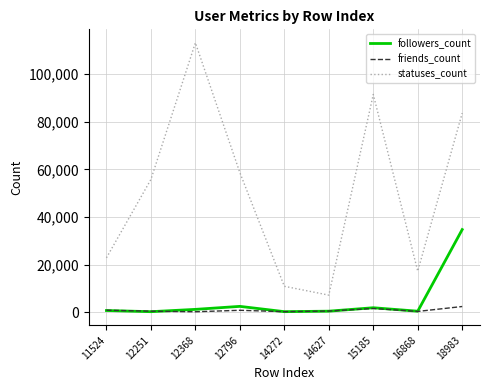

Which series changed the most between 12796 and 18983?

followers_count